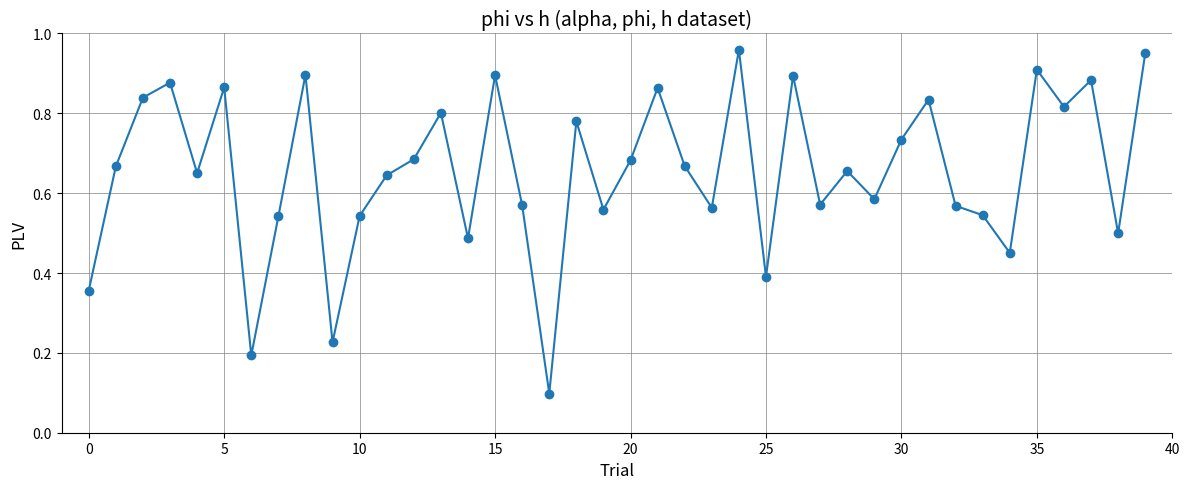

How many points are lower than both their immediate neighbors (excluding endpoints)?

13